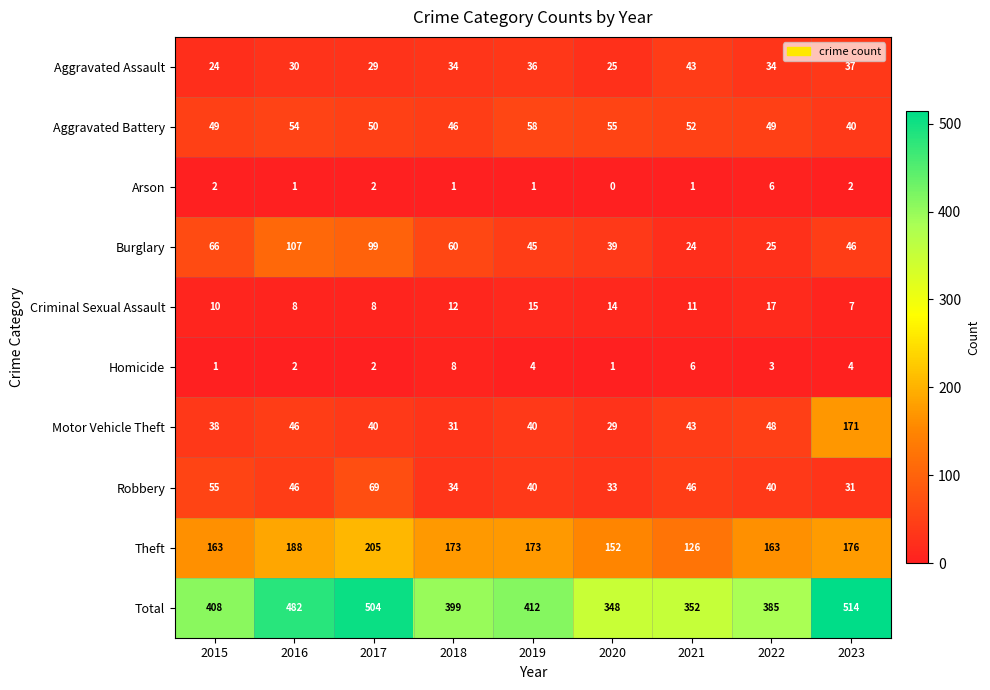

True or false: Homicide has a value of 6 at 2021.

True